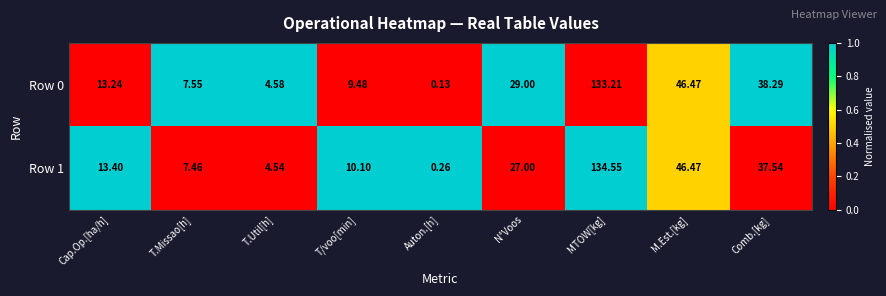

What is the greatest value displayed?

134.6